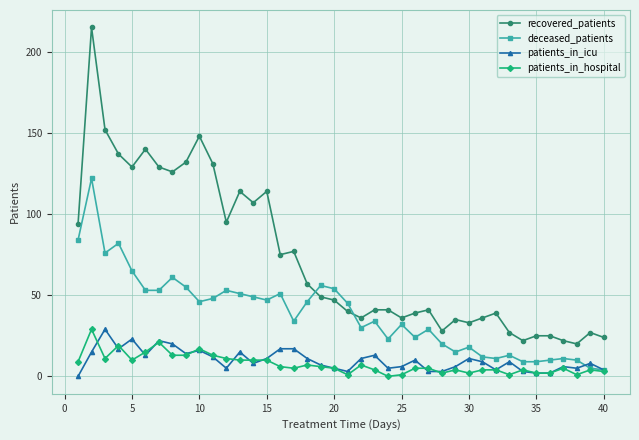

Which series has the widest spread of values?

recovered_patients